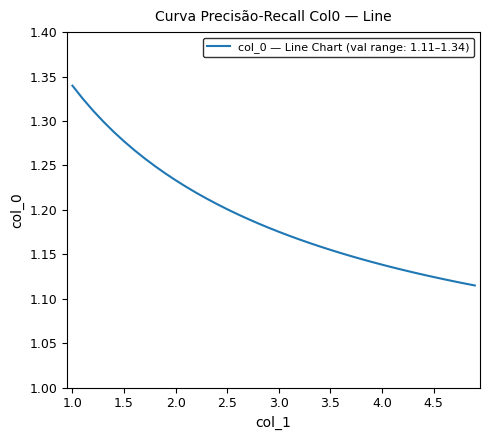

Reading left to right, extract all data points from this chart.

1.0=1.3	1.1=1.3	1.2=1.3	1.3=1.3	1.4=1.3	1.5=1.3	1.6=1.3	1.7=1.3	1.8=1.2	1.9=1.2	2.0=1.2	2.1=1.2	2.2=1.2	2.3=1.2	2.4=1.2	2.5=1.2	2.6=1.2	2.7=1.2	2.8=1.2	2.9=1.2	3.0=1.2	3.1=1.2	3.2=1.2	3.3=1.2	3.4=1.2	3.5=1.2	3.6=1.2	3.7=1.1	3.8=1.1	3.9=1.1	4.0=1.1	4.1=1.1	4.2=1.1	4.3=1.1	4.4=1.1	4.5=1.1	4.6=1.1	4.7=1.1	4.8=1.1	4.9=1.1